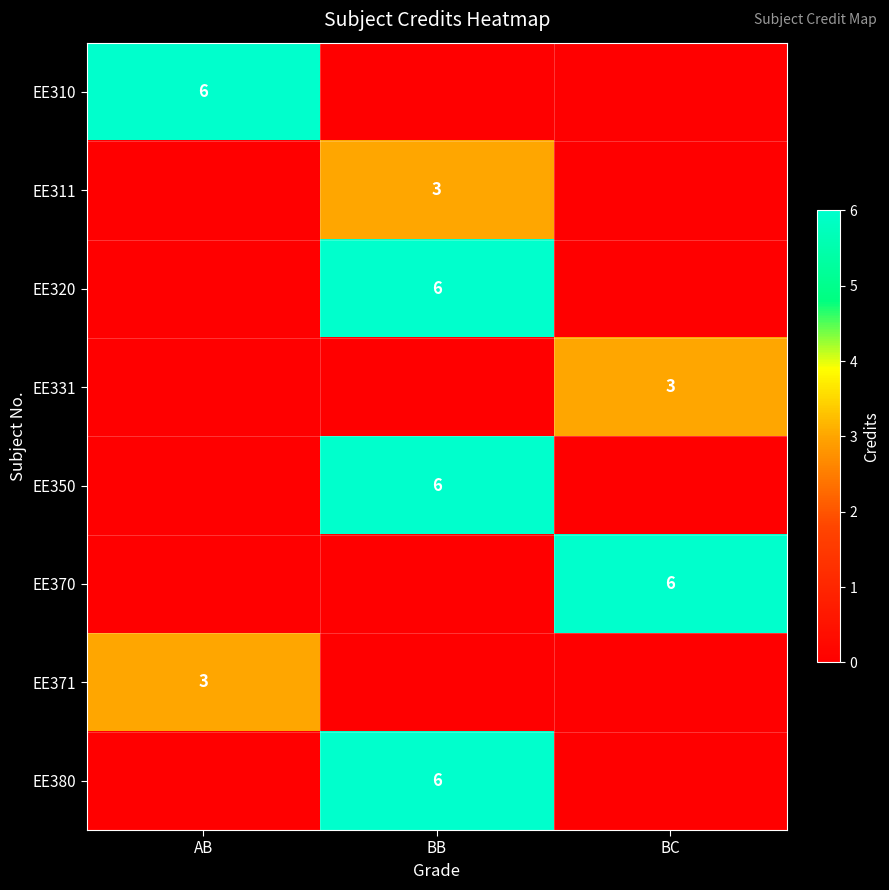

The value of EE370 at BC is 6. True or false?

True